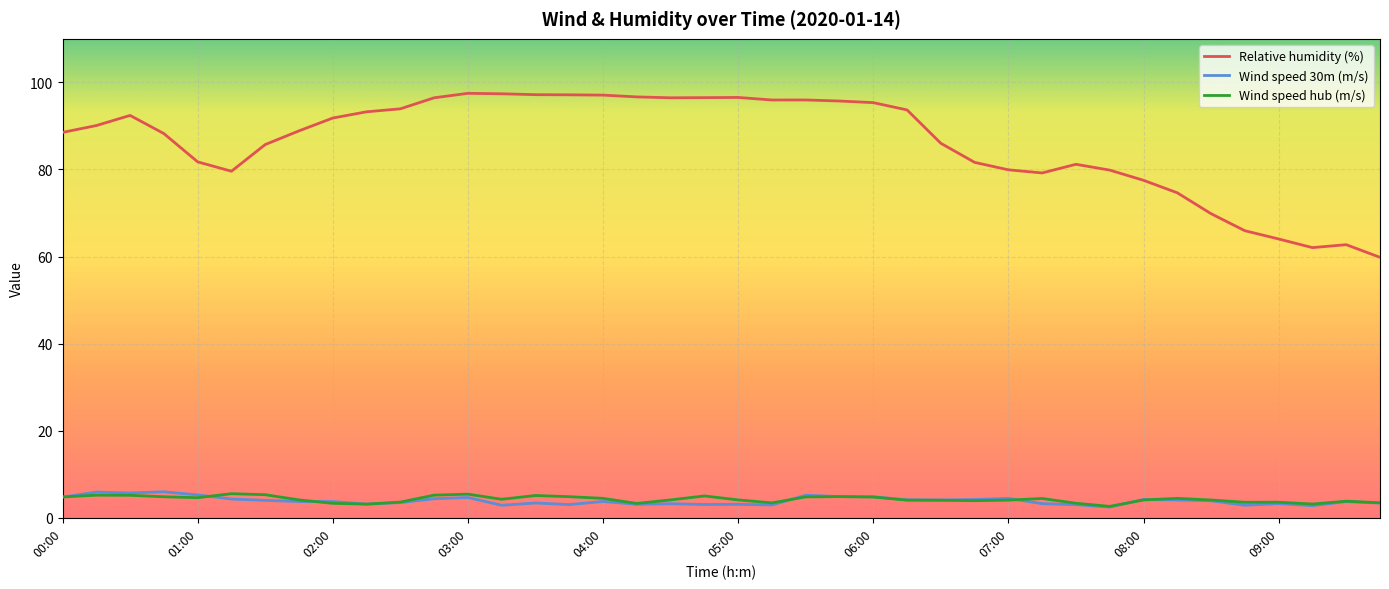

Which series has the widest spread of values?

Relative humidity (%)